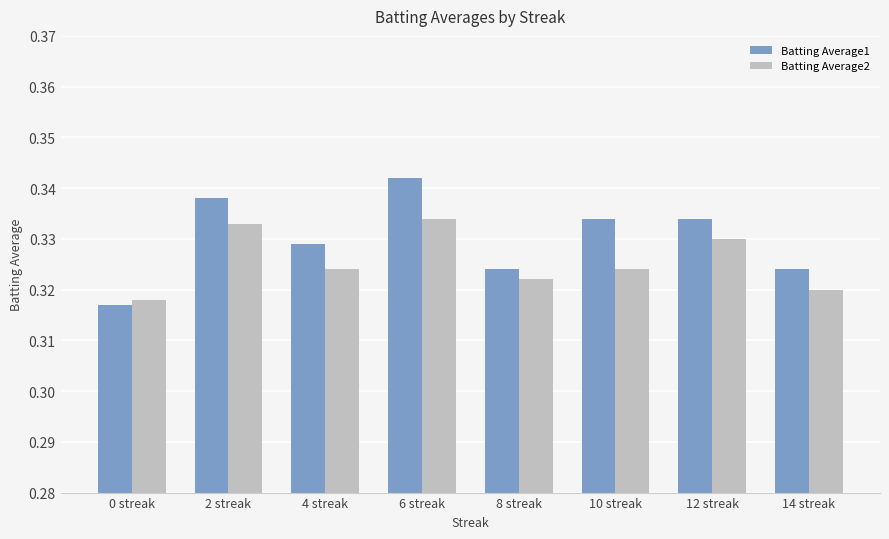

Which series has the largest range (max minus min)?

Batting Average1